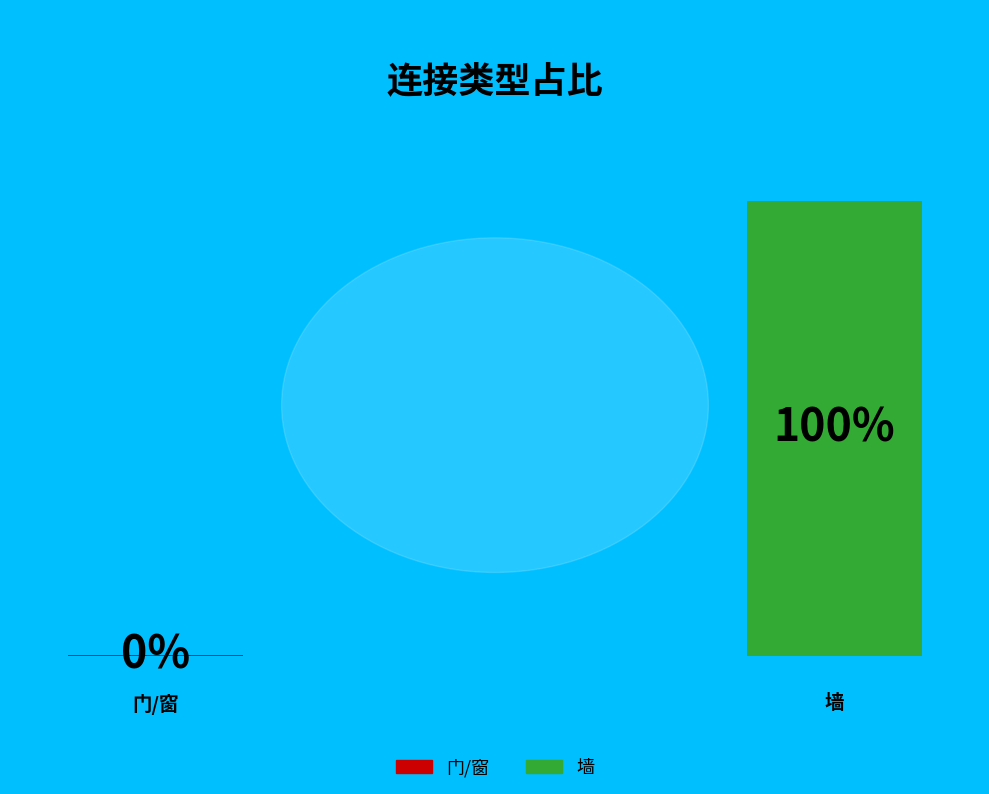

Which category has the smallest portion of the pie?

门/窗